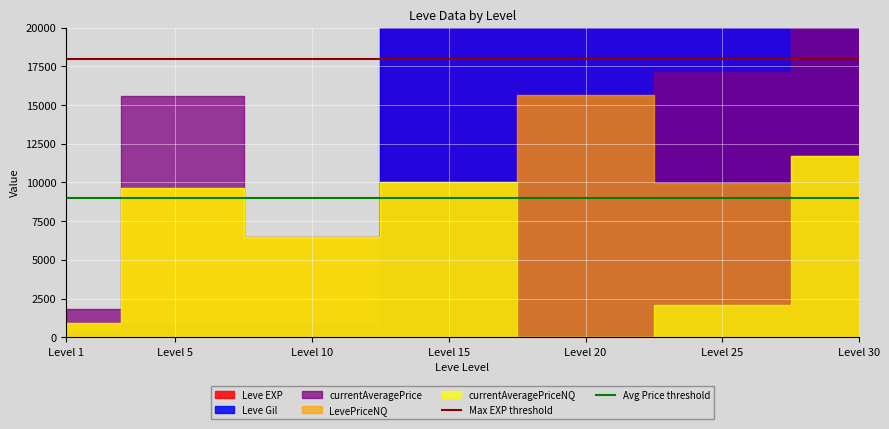

What is the highest value of the Avg Price threshold series?

9000